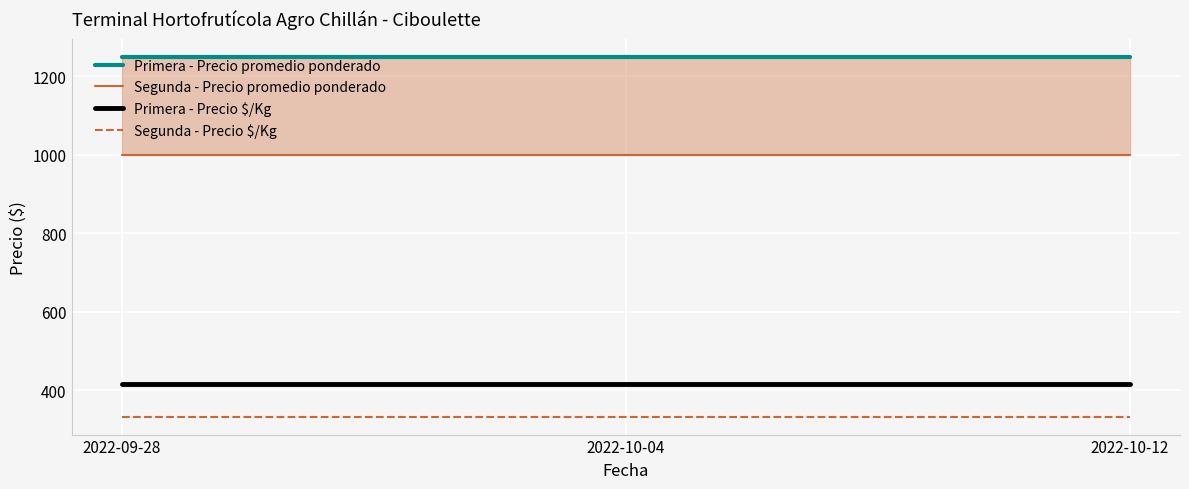

How many lines are shown in the chart?

4